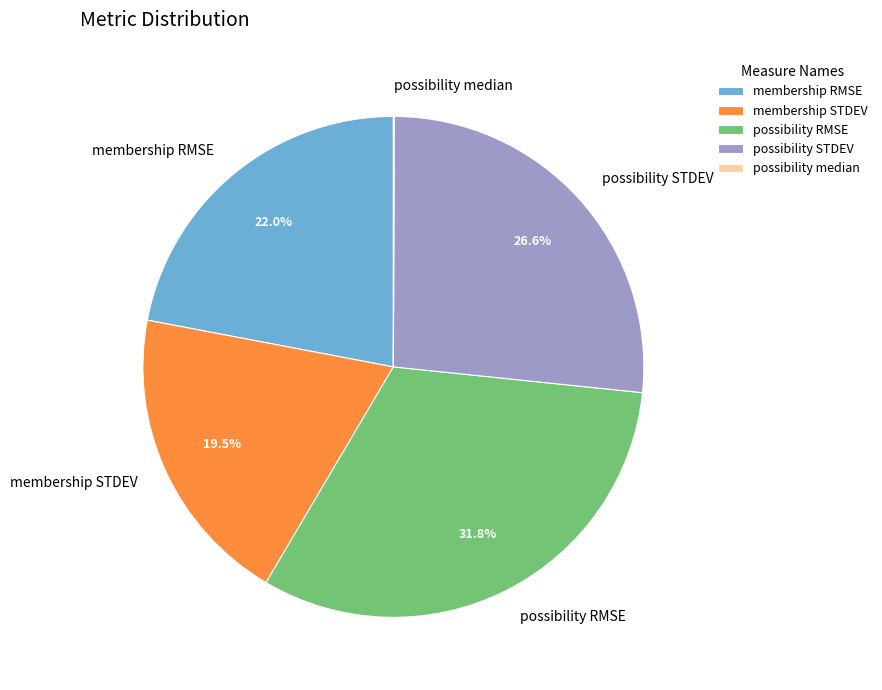

How much of the chart is everything except membership STDEV?

80.5%